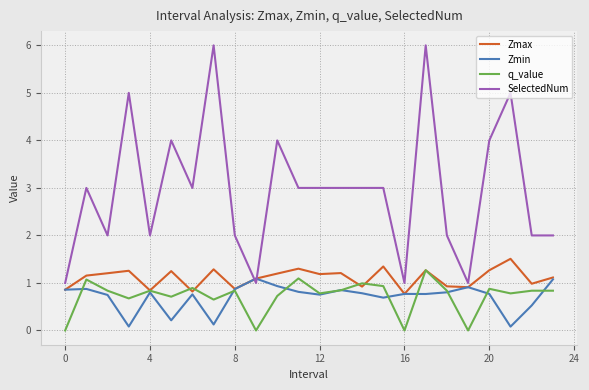

How many lines are shown in the chart?

4